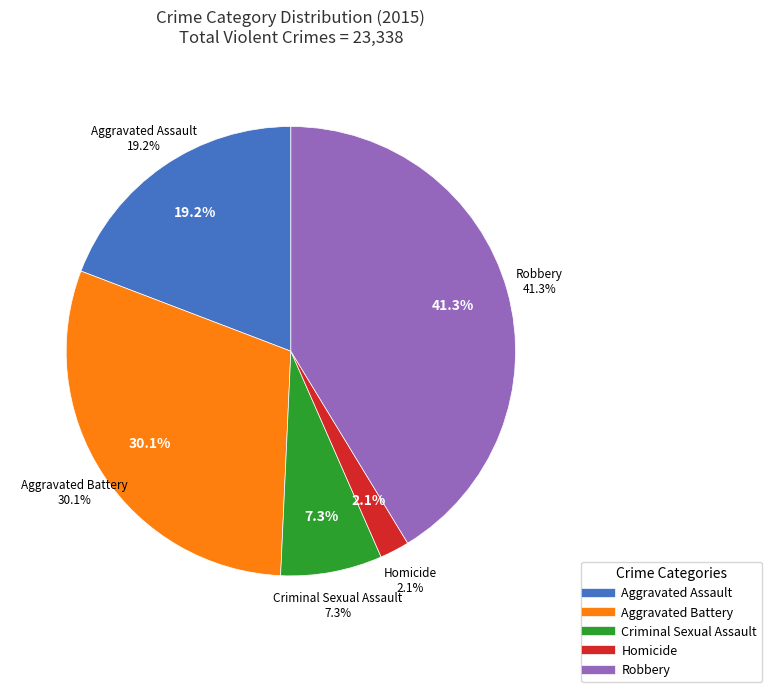

Which category has the biggest portion of the pie?

Robbery